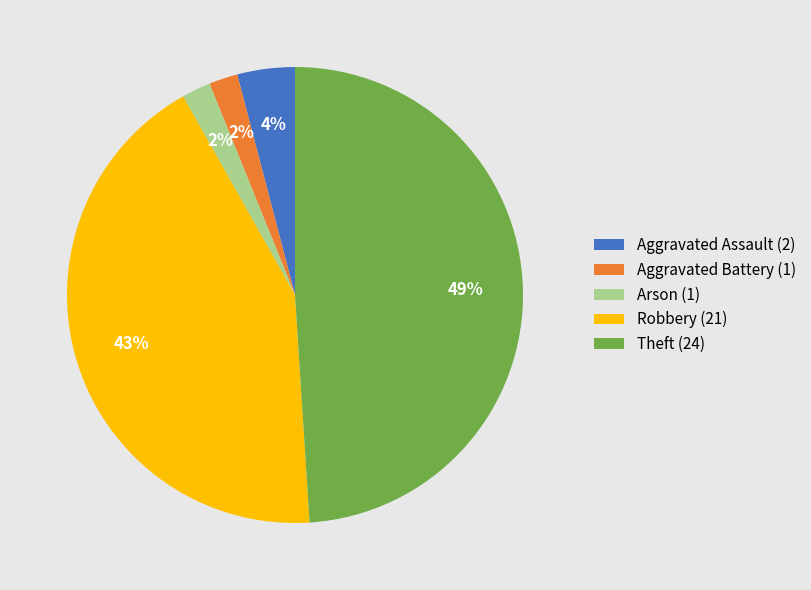

The Aggravated Assault (2) slice represents 18% of the pie. True or false?

False